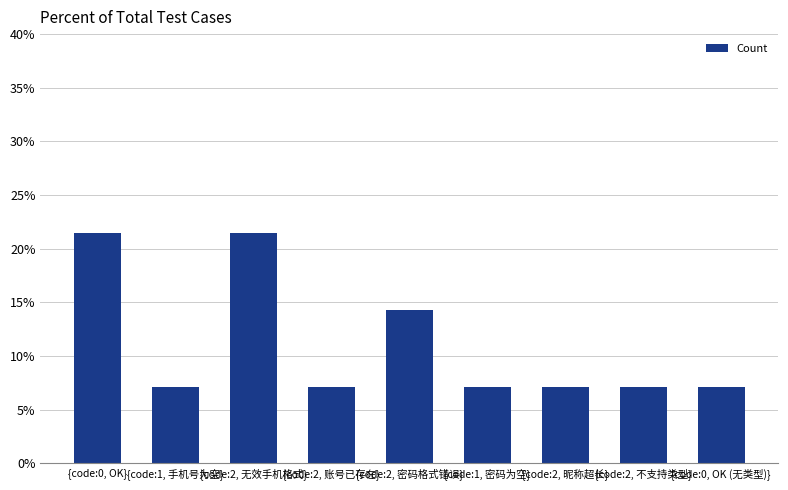

Where is the data nearest to the value 14?

{code:2, 密码格式错误}